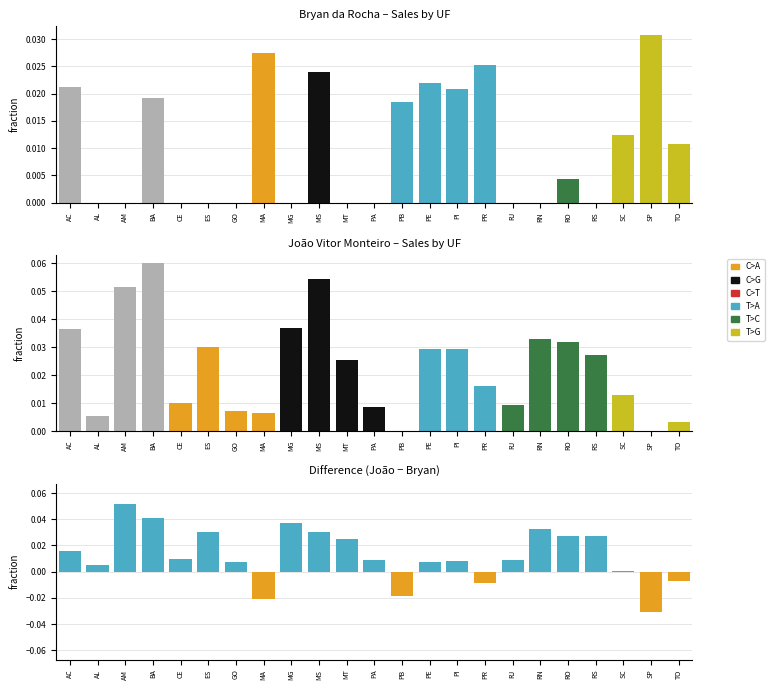

The value of Bryan da Rocha at MA is 0.0. True or false?

False